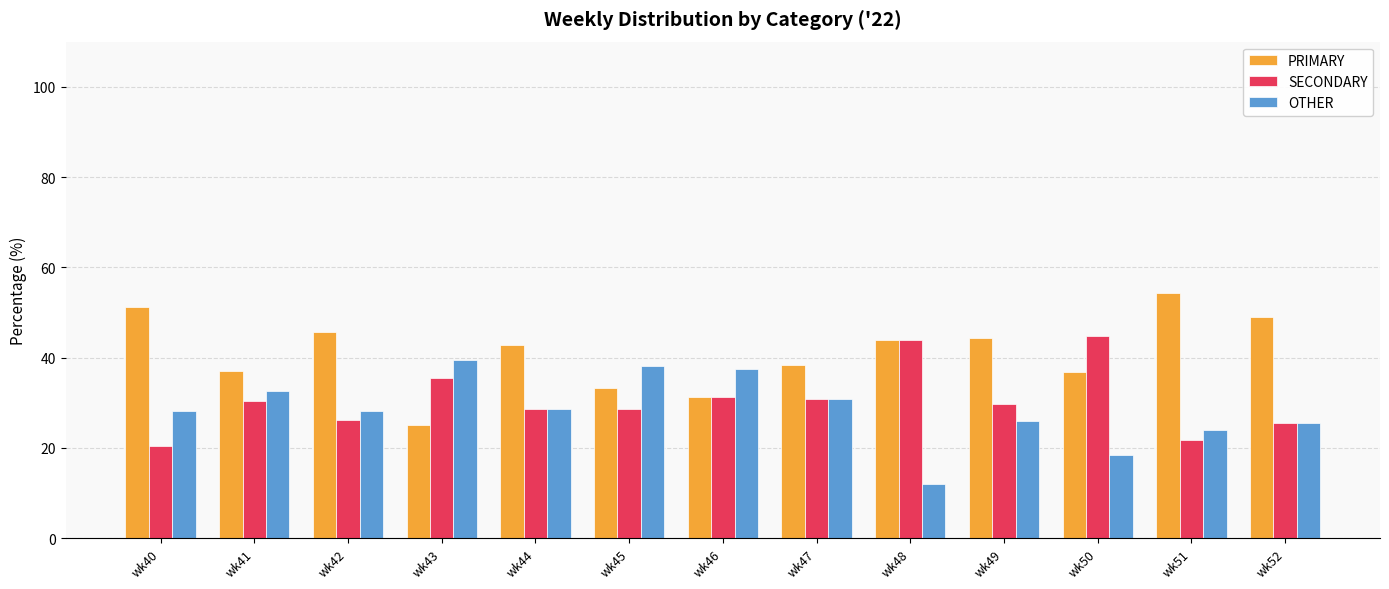

What is the value of the OTHER bar at the 8th from the left?

30.8